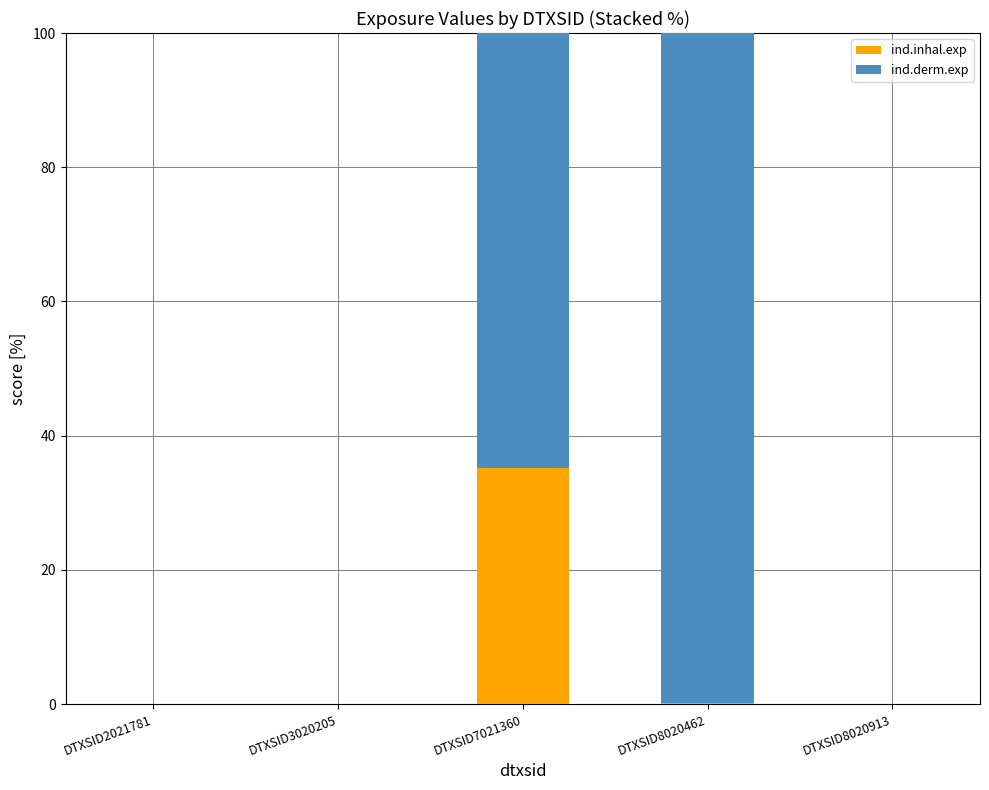

What is the total value across all series at DTXSID7021360?

100.0